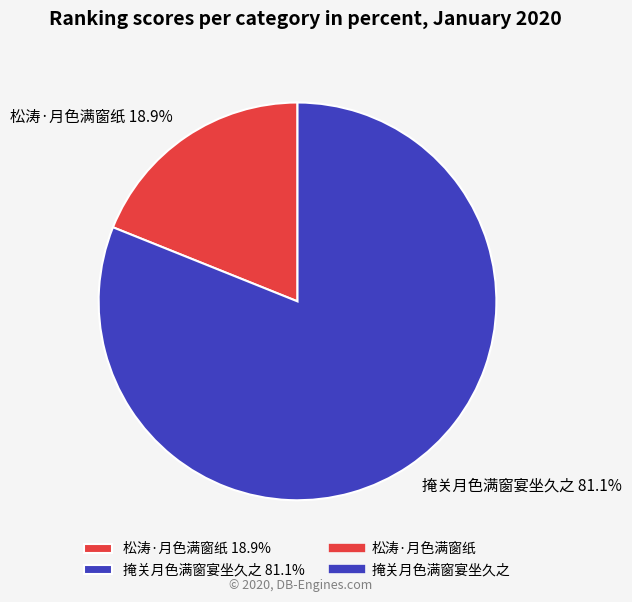

What is the smallest slice in the pie chart?

松涛·月色满窗纸